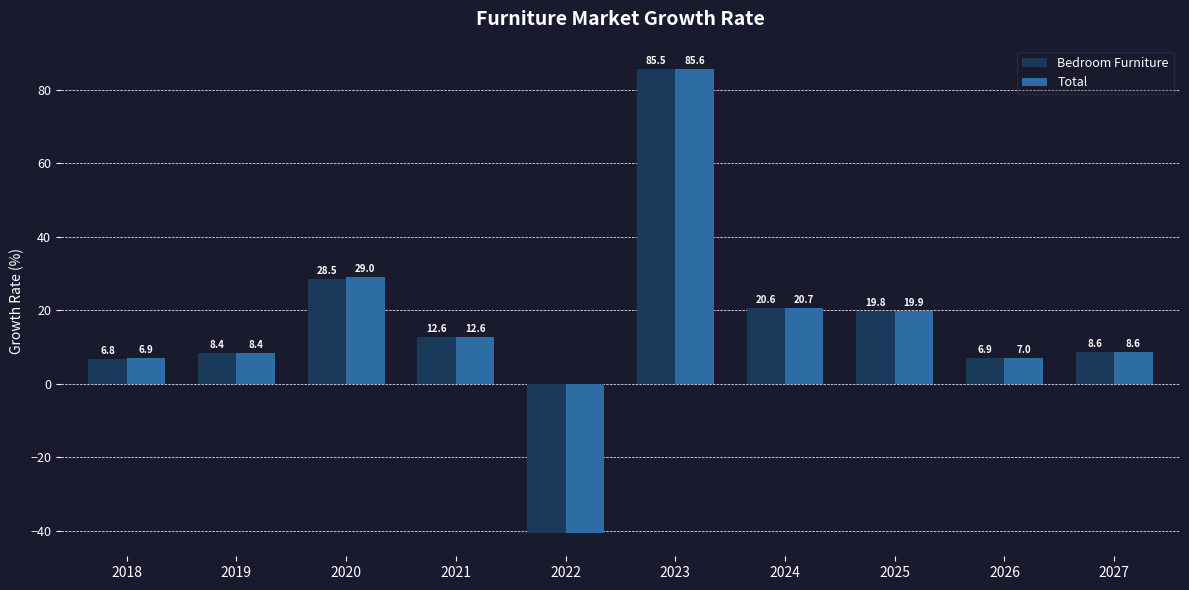

At which category is the sum across all series the highest?

2023